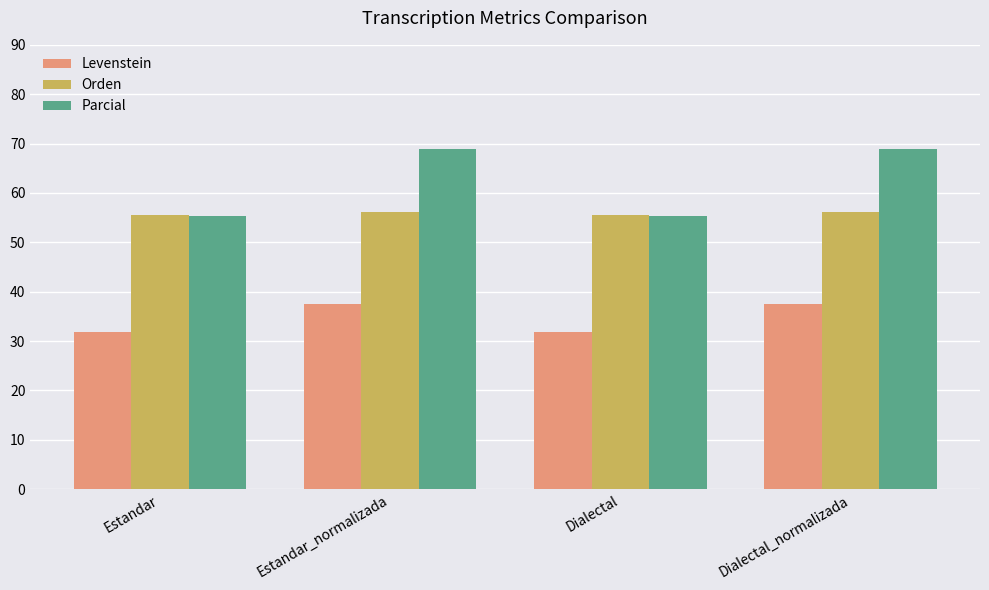

Reading right to left, extract all data points from this chart.

Levenstein: Dialectal_normalizada=37.6	Dialectal=31.9	Estandar_normalizada=37.6	Estandar=31.9
Orden: Dialectal_normalizada=56.1	Dialectal=55.5	Estandar_normalizada=56.1	Estandar=55.5
Parcial: Dialectal_normalizada=68.9	Dialectal=55.4	Estandar_normalizada=68.9	Estandar=55.4